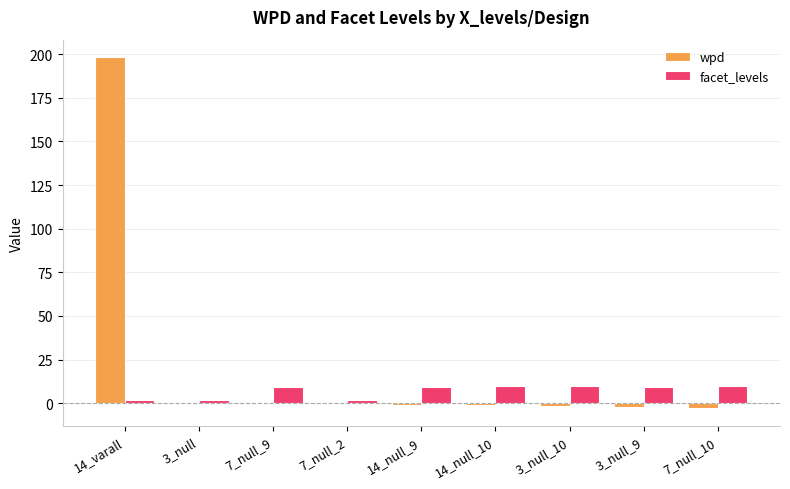

Which series changed the most between 14_varall and 14_null_10?

wpd